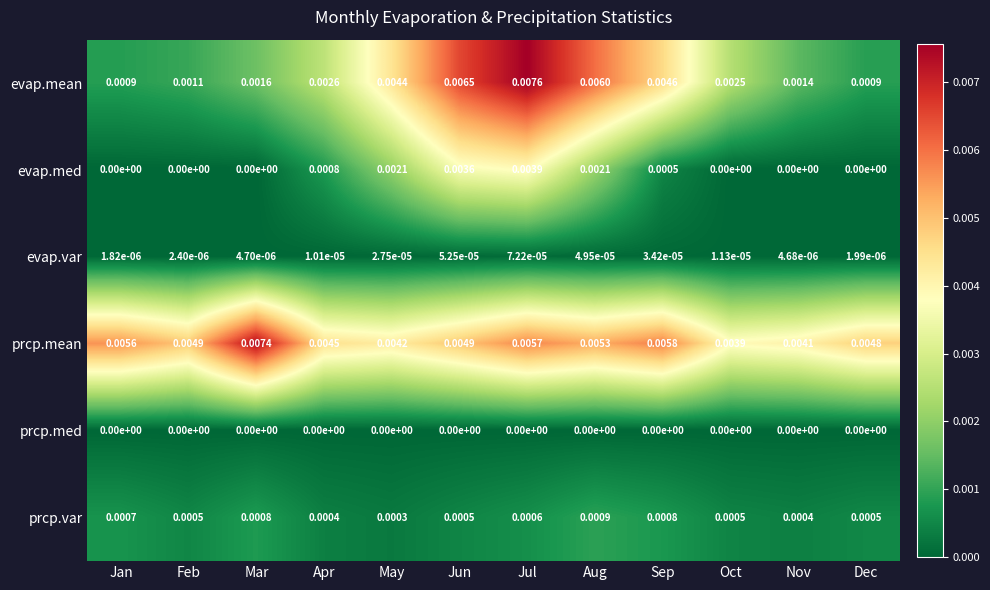

Which series changed the most between Jan and Apr?

evap.mean